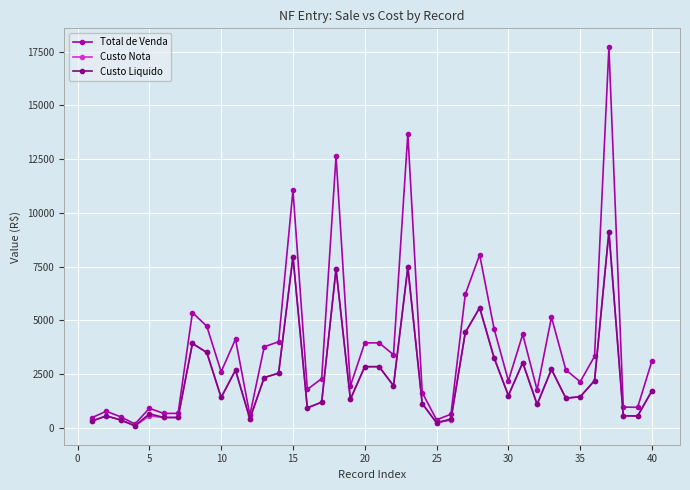

What is the highest value of the Custo Liquido series?

9127.5